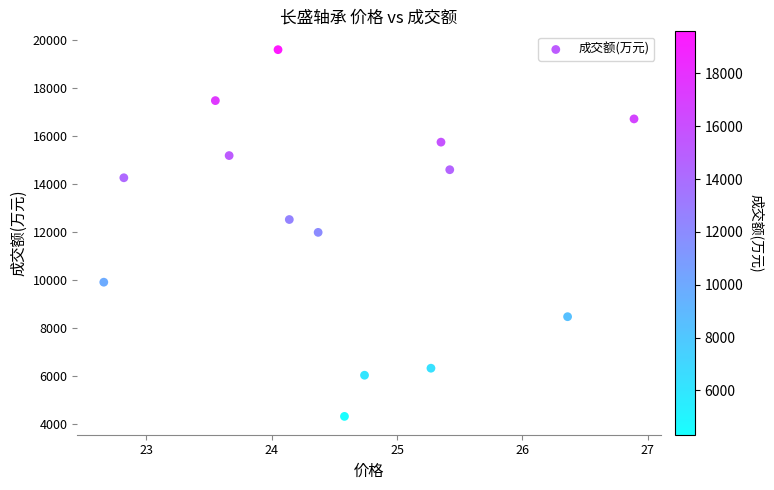

What is the range of Y values (max minus min)?

15271